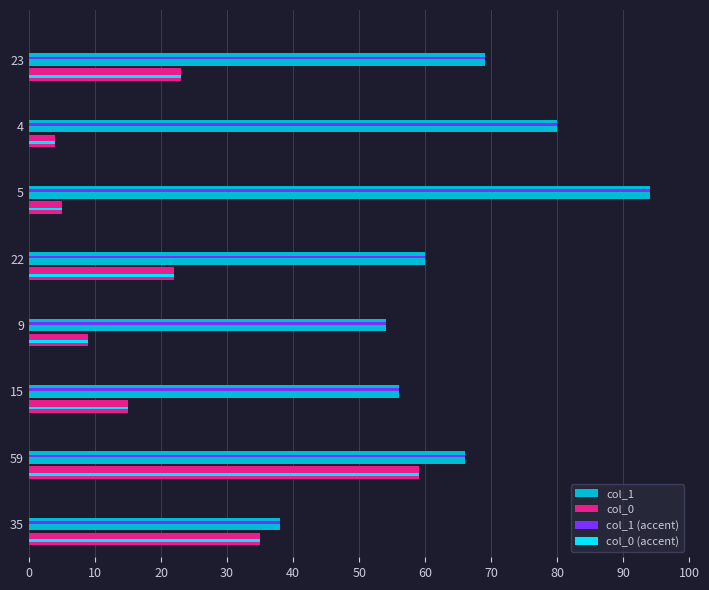

The col_0 (accent) series shows 14 at 9. True or false?

False